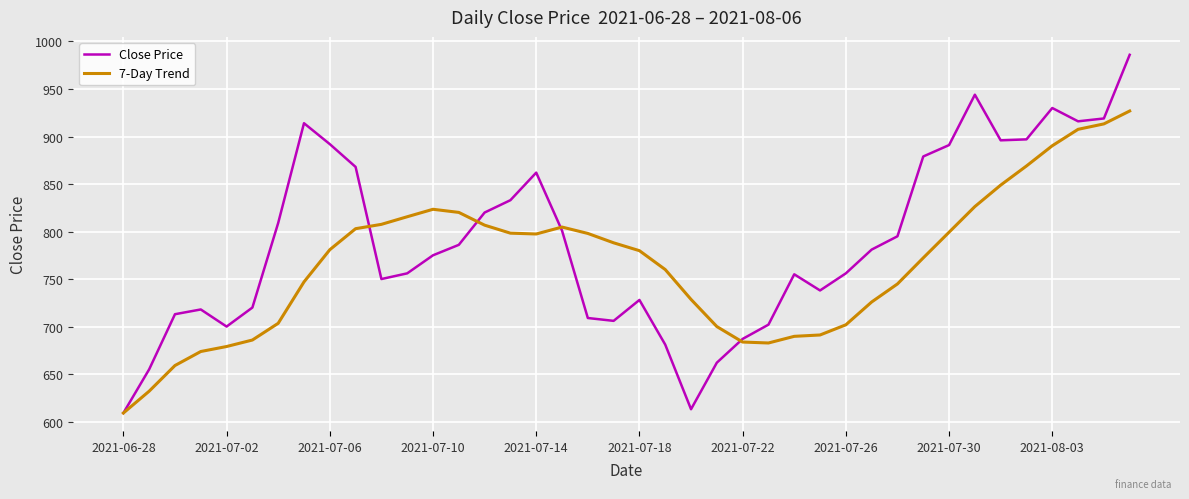

What is the highest value of the Close Price series?

986.0